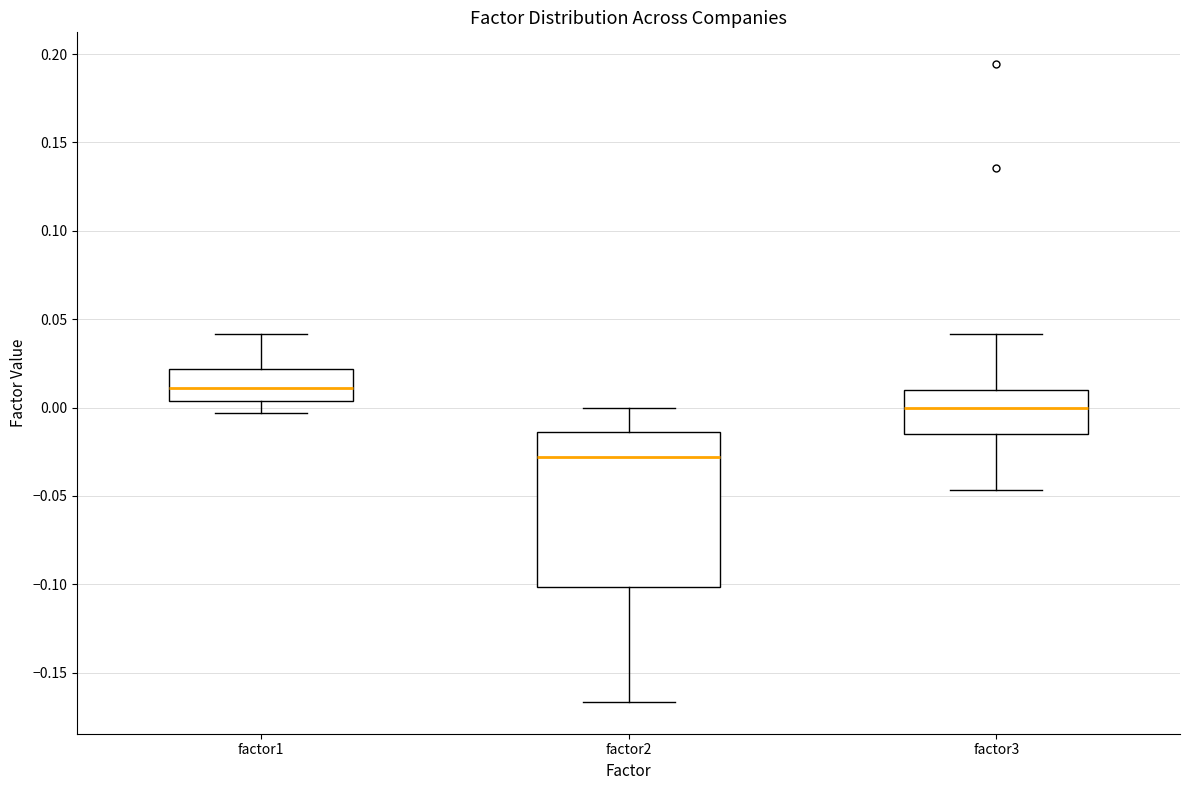

Where does the lower whisker of the box for factor2 end on the y-axis? The values are not printed on the chart, so give them approximately, as read against the axis.

-0.165